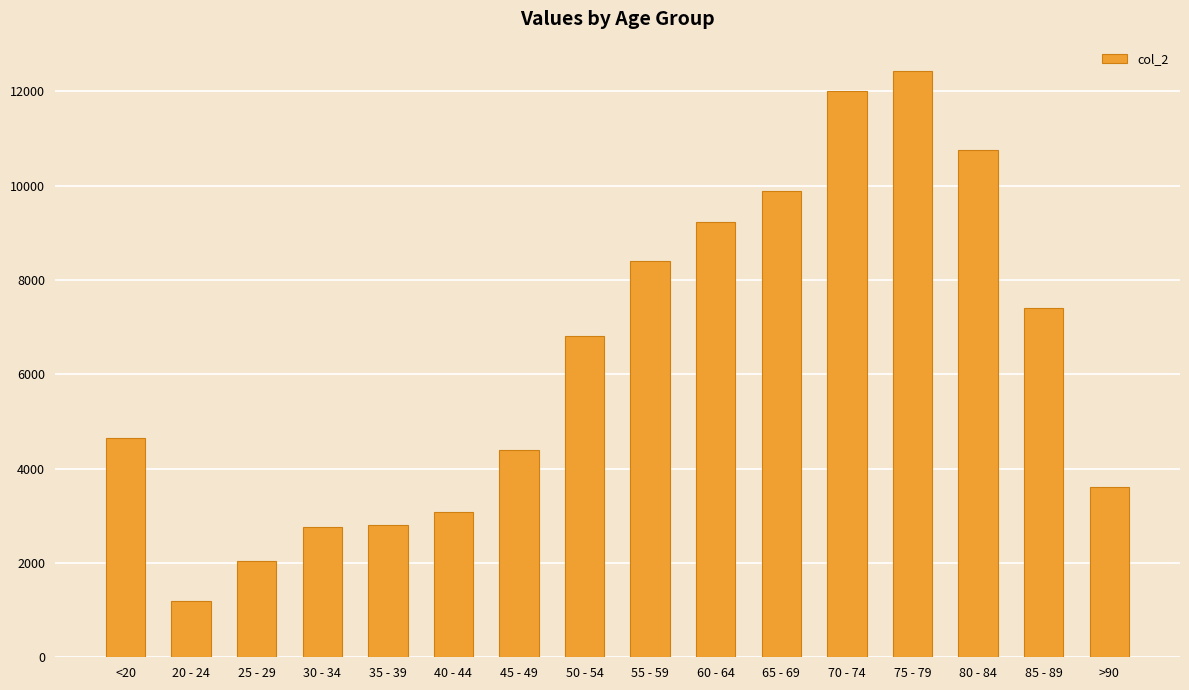

Is it true that the value at 55 - 59 is 8400?

True